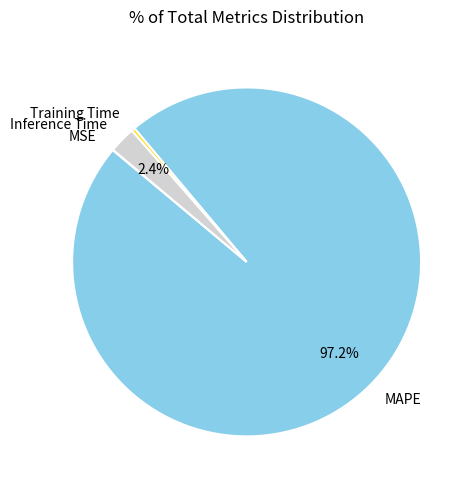

Between MAPE and Inference Time, which is larger?

MAPE